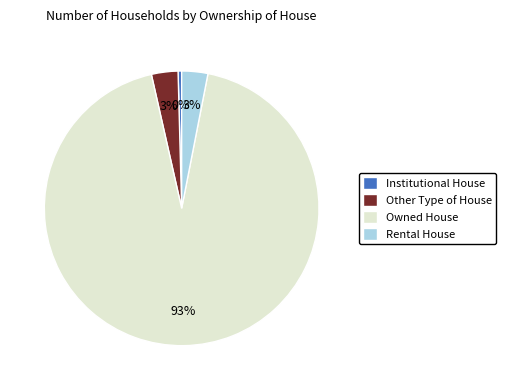

What is the largest slice in the pie chart?

Owned House